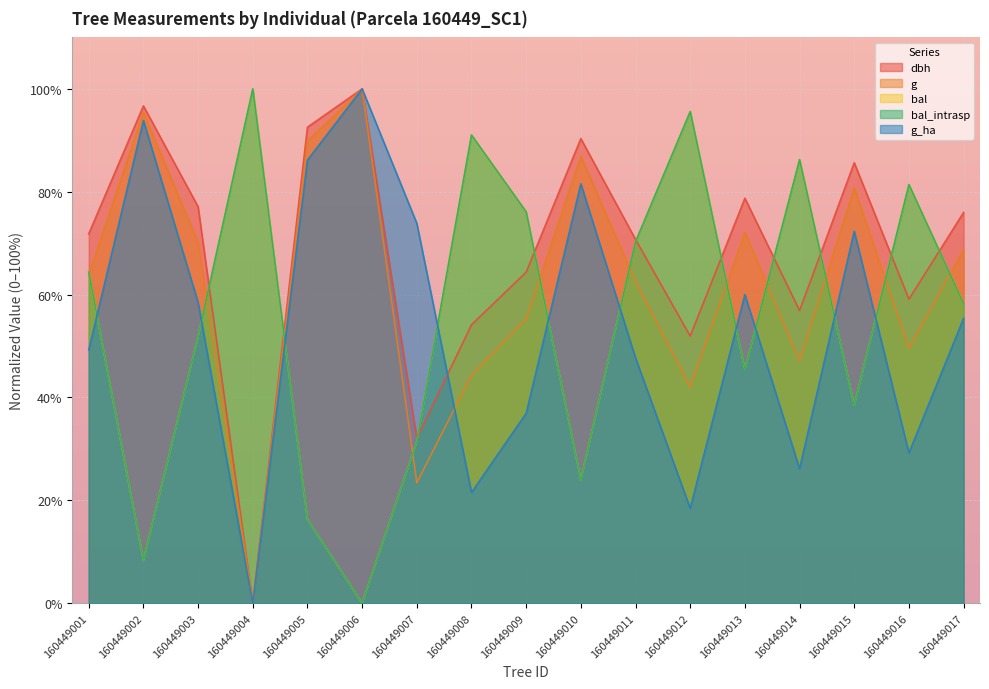

Reading left to right, transcribe all the data shown in this chart.

dbh: 160449001=71.8	160449002=96.7	160449003=77.1	160449004=0.0	160449005=92.5	160449006=100.0	160449007=32.0	160449008=54.1	160449009=64.4	160449010=90.3	160449011=70.7	160449012=51.9	160449013=78.7	160449014=56.9	160449015=85.6	160449016=59.1	160449017=76.0
g: 160449001=63.8	160449002=95.4	160449003=70.1	160449004=0.0	160449005=89.8	160449006=100.0	160449007=23.4	160449008=44.3	160449009=55.3	160449010=86.9	160449011=62.5	160449012=42.0	160449013=72.1	160449014=47.2	160449015=80.8	160449016=49.5	160449017=68.7
bal: 160449001=64.4	160449002=8.3	160449003=51.9	160449004=100.0	160449005=16.3	160449006=0.0	160449007=31.4	160449008=91.0	160449009=76.1	160449010=24.0	160449011=70.3	160449012=95.6	160449013=45.5	160449014=86.2	160449015=38.5	160449016=81.4	160449017=58.2
bal_intrasp: 160449001=64.4	160449002=8.3	160449003=51.9	160449004=100.0	160449005=16.3	160449006=0.0	160449007=31.4	160449008=91.0	160449009=76.1	160449010=24.0	160449011=70.3	160449012=95.6	160449013=45.5	160449014=86.2	160449015=38.5	160449016=81.4	160449017=58.2
g_ha: 160449001=49.2	160449002=93.8	160449003=58.5	160449004=0.0	160449005=86.2	160449006=100.0	160449007=73.8	160449008=21.5	160449009=36.9	160449010=81.5	160449011=47.7	160449012=18.5	160449013=60.0	160449014=26.2	160449015=72.3	160449016=29.2	160449017=55.4